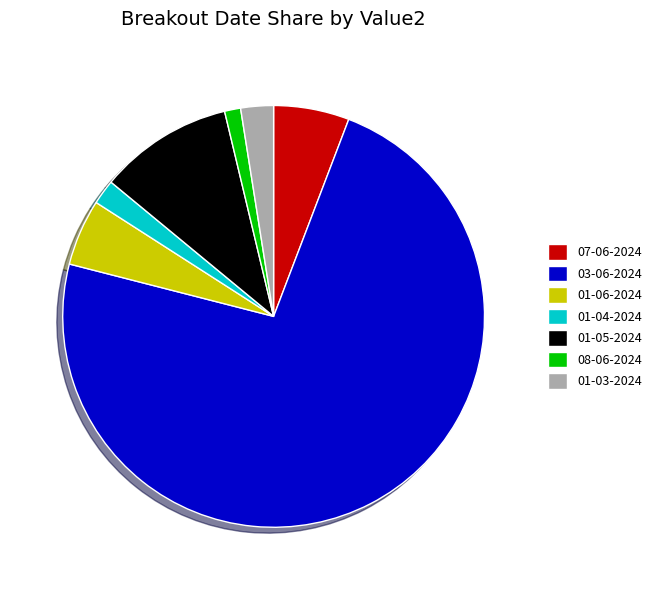

True or false: 03-06-2024 accounts for 61% of the total.

False